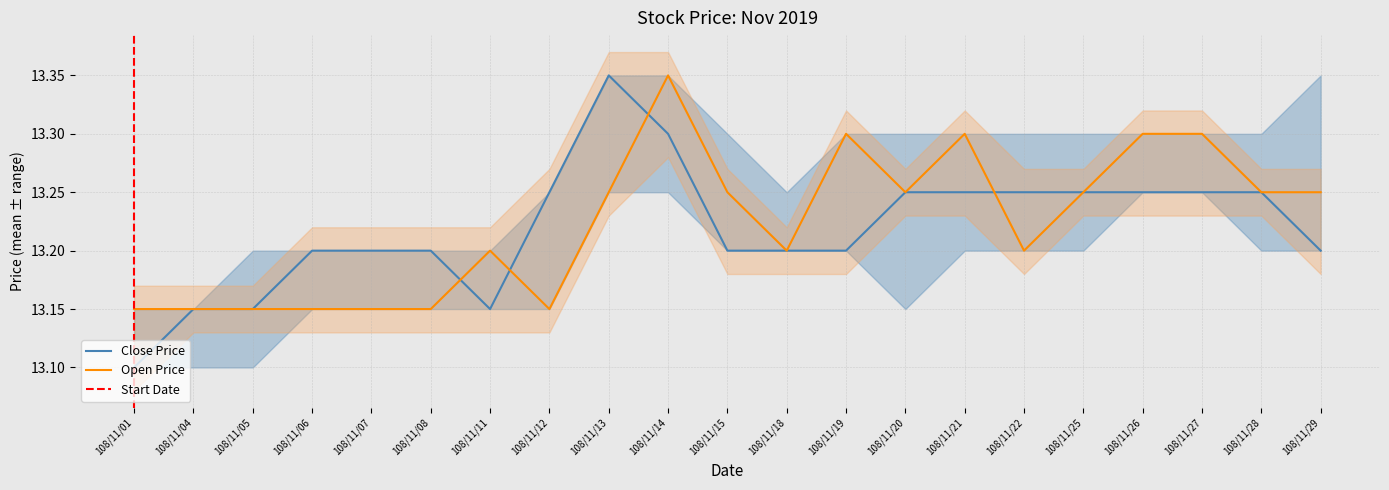

Where is the first local minimum for open?

108/11/12